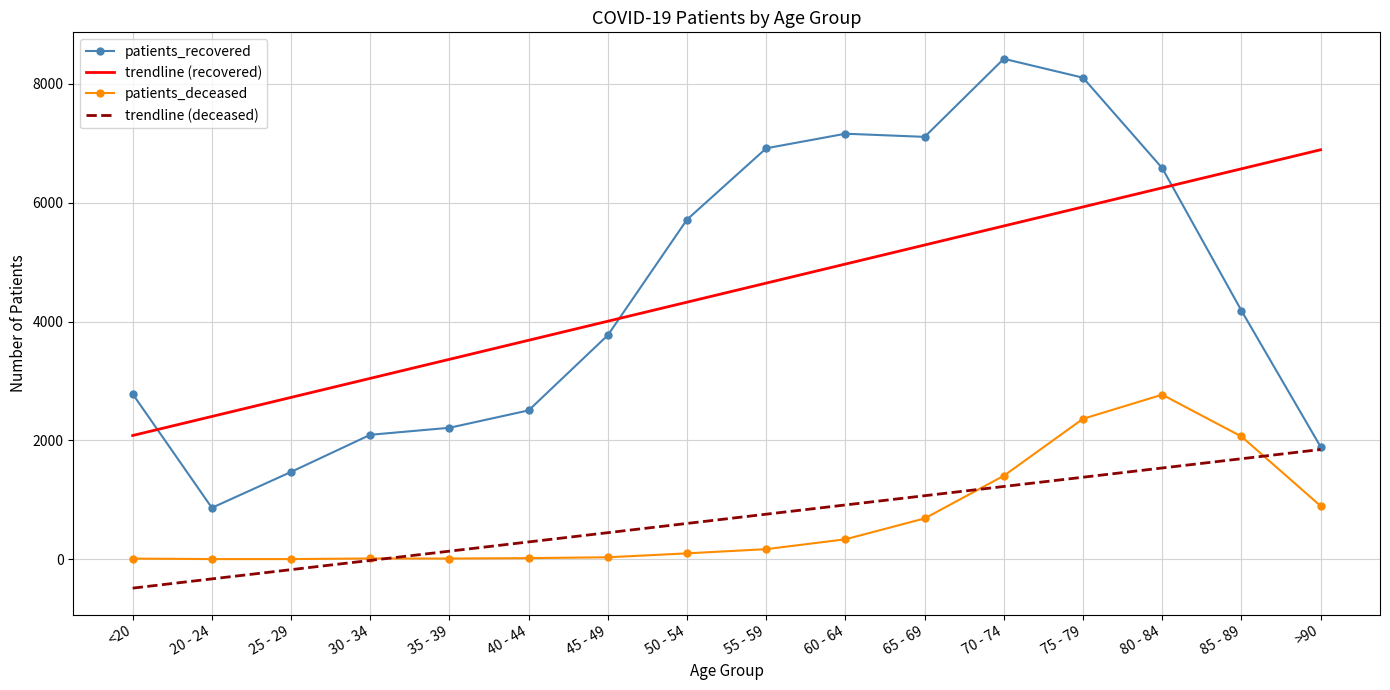

What is the sum of the patients_deceased values at 50 - 54 and 40 - 44?

118.0